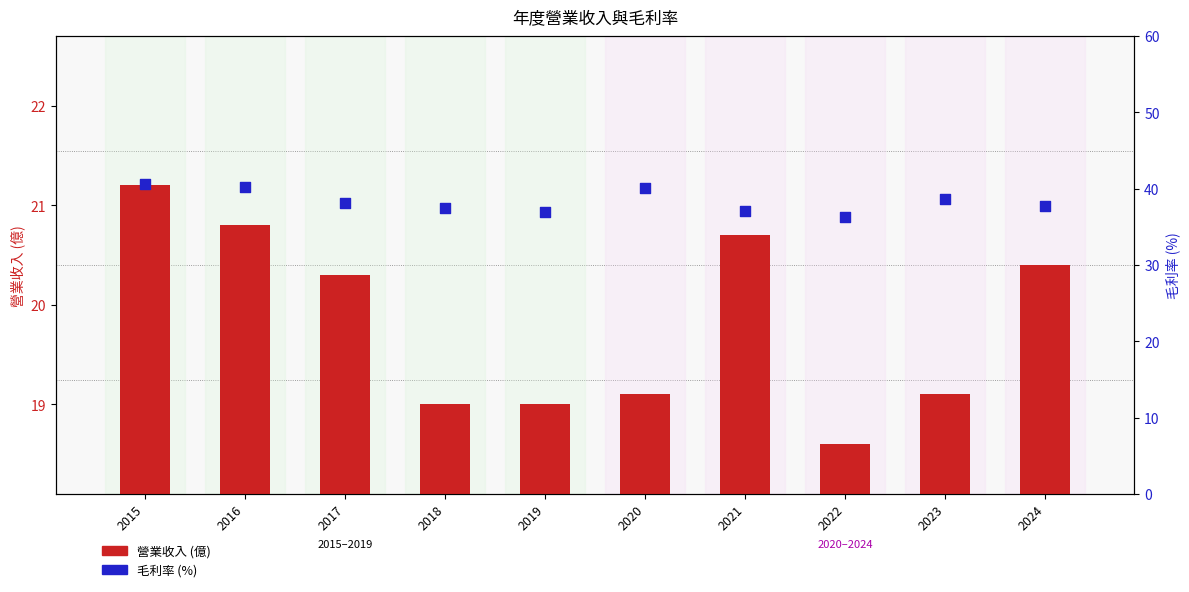

At how many categories does at least one series exceed 20?

10